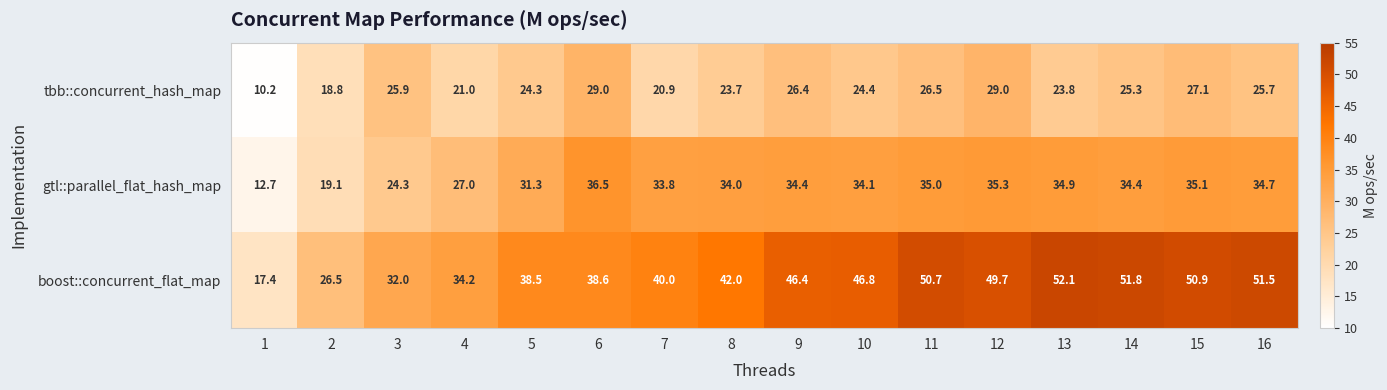

Rank the series at 16 from lowest to highest value.

tbb::concurrent_hash_map, gtl::parallel_flat_hash_map, boost::concurrent_flat_map